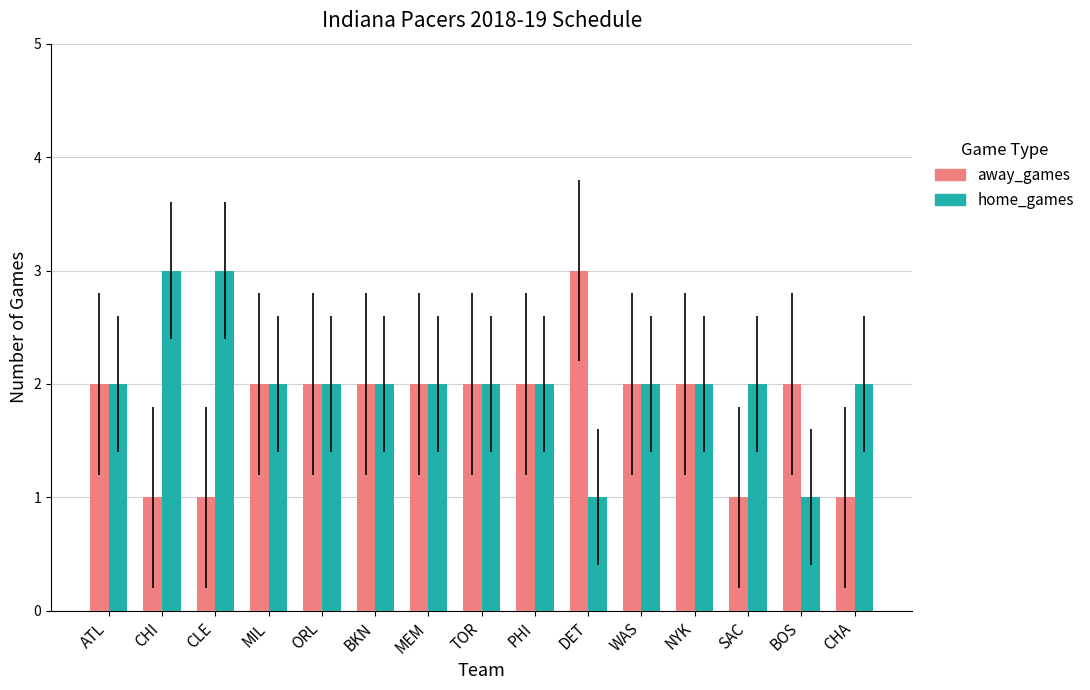

At how many categories does at least one series exceed 1?

15